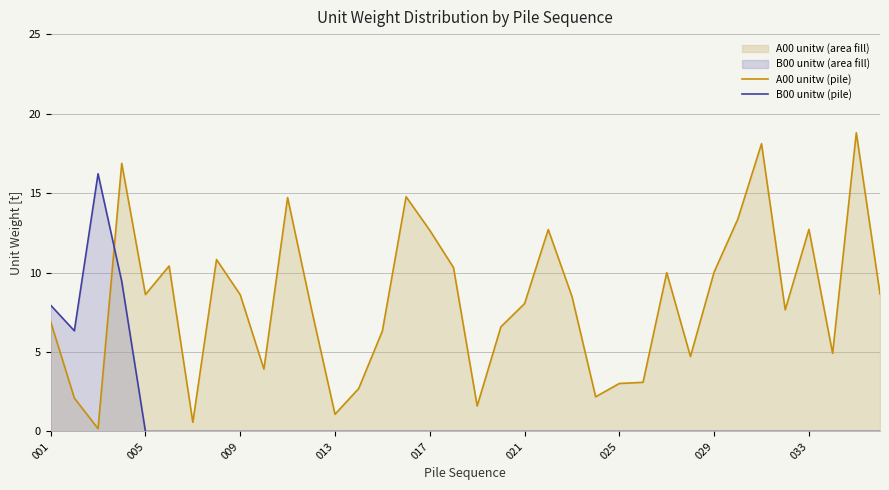

Is it true that A00 unitw (pile) equals 3.1 at 17?

False